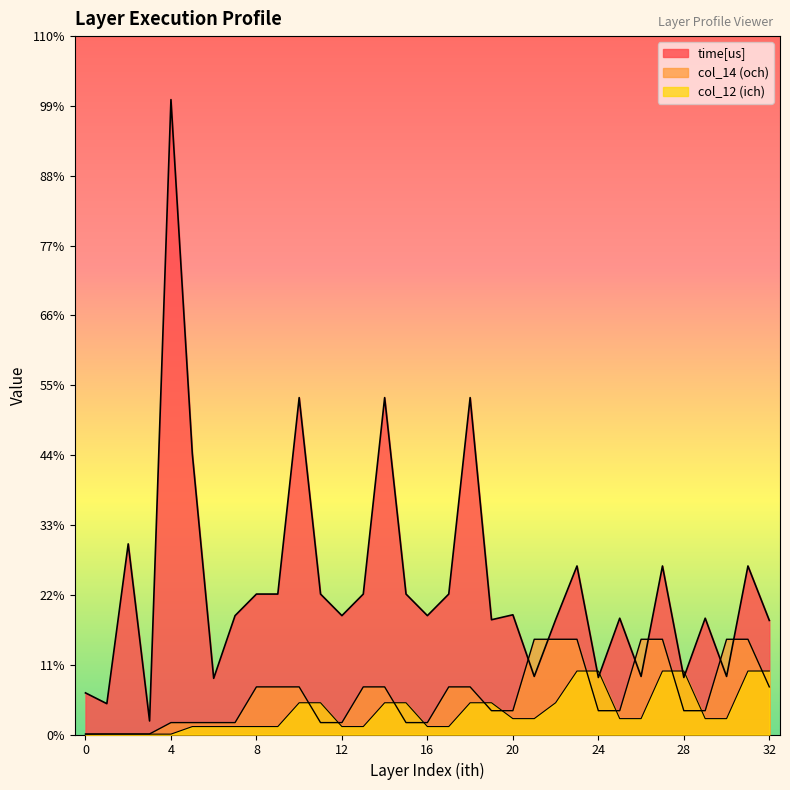

How many data points in time[us] are less than 694?

14